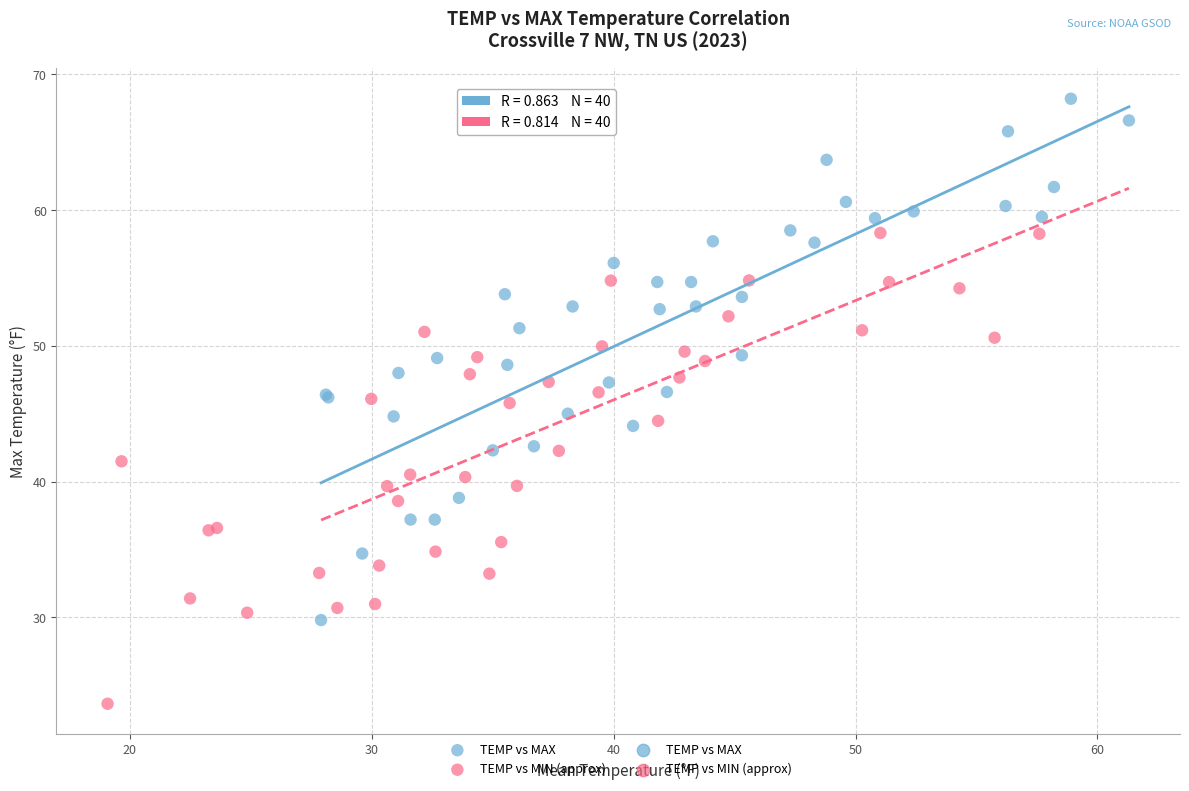

Which series has the widest spread of Y values?

TEMP vs MAX